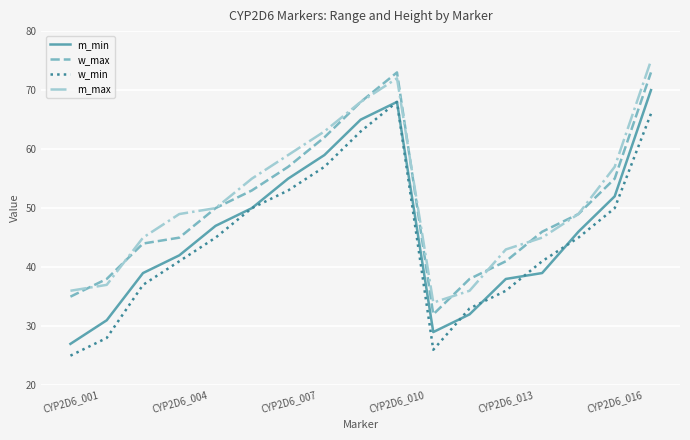

Rank the series by their maximum value, from lowest to highest.

w_min, m_min, w_max, m_max